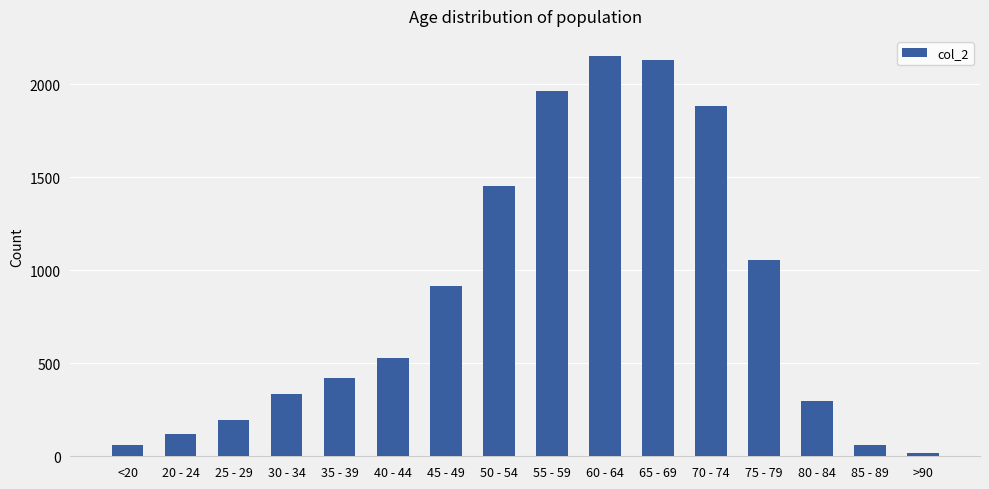

Read the value at 40 - 44, to the nearest 50.

550